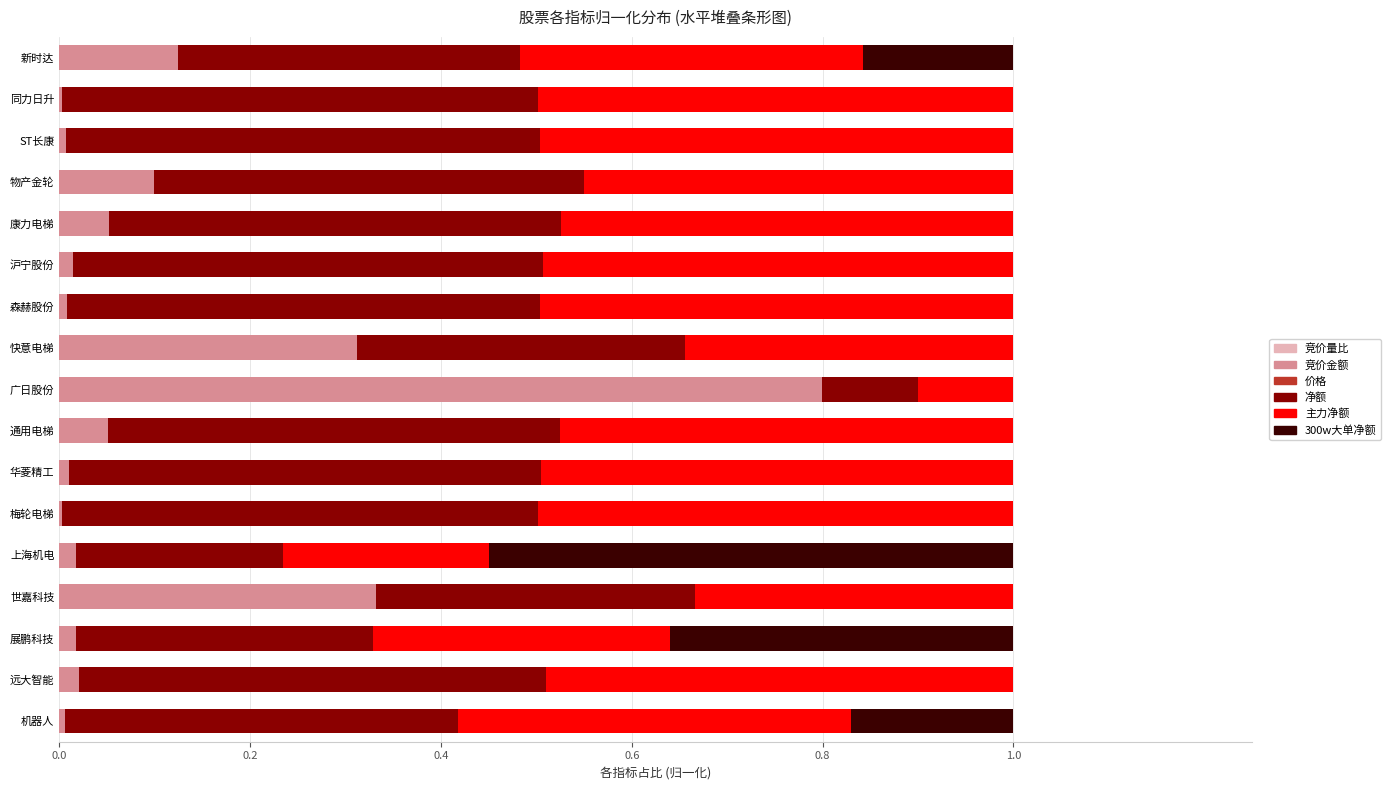

Count the number of data series in this chart.

6